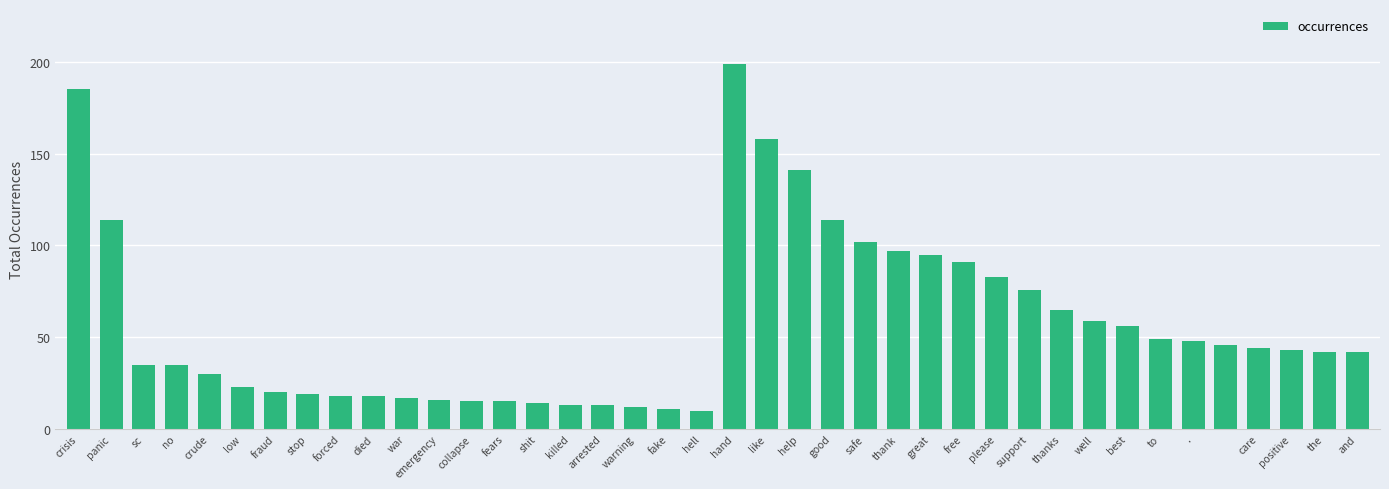

What is the minimum value shown in the chart?

10